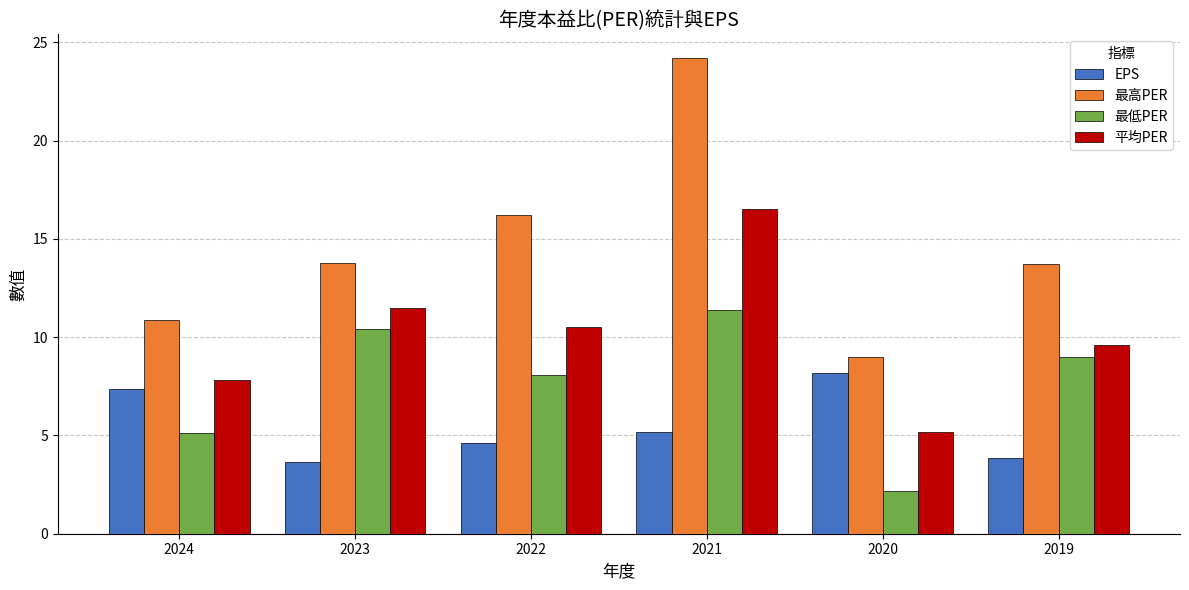

Rank the series at 2022 from highest to lowest value.

最高PER, 平均PER, 最低PER, EPS